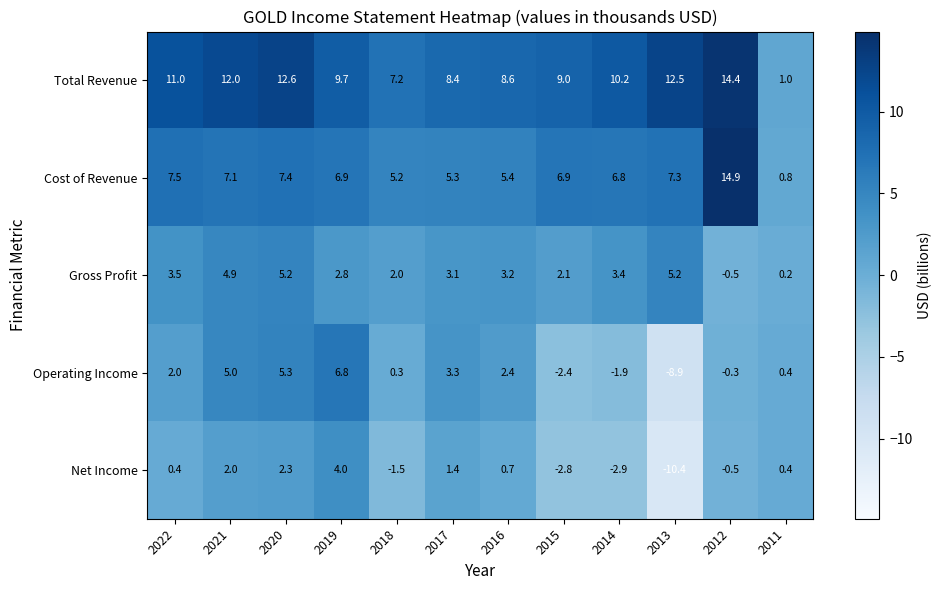

What is the total value across all series at 2011?

2.8